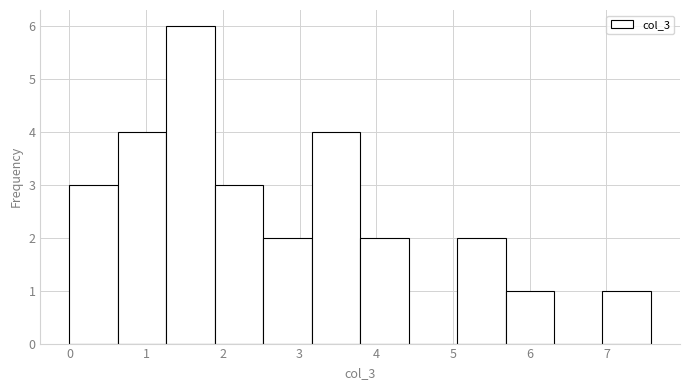

How tall is the bar that spans 3.8 to 4.4 on the x-axis? Neither the bar edges nor the heights are printed on the chart, so give them approximately, as read against the axes.

2